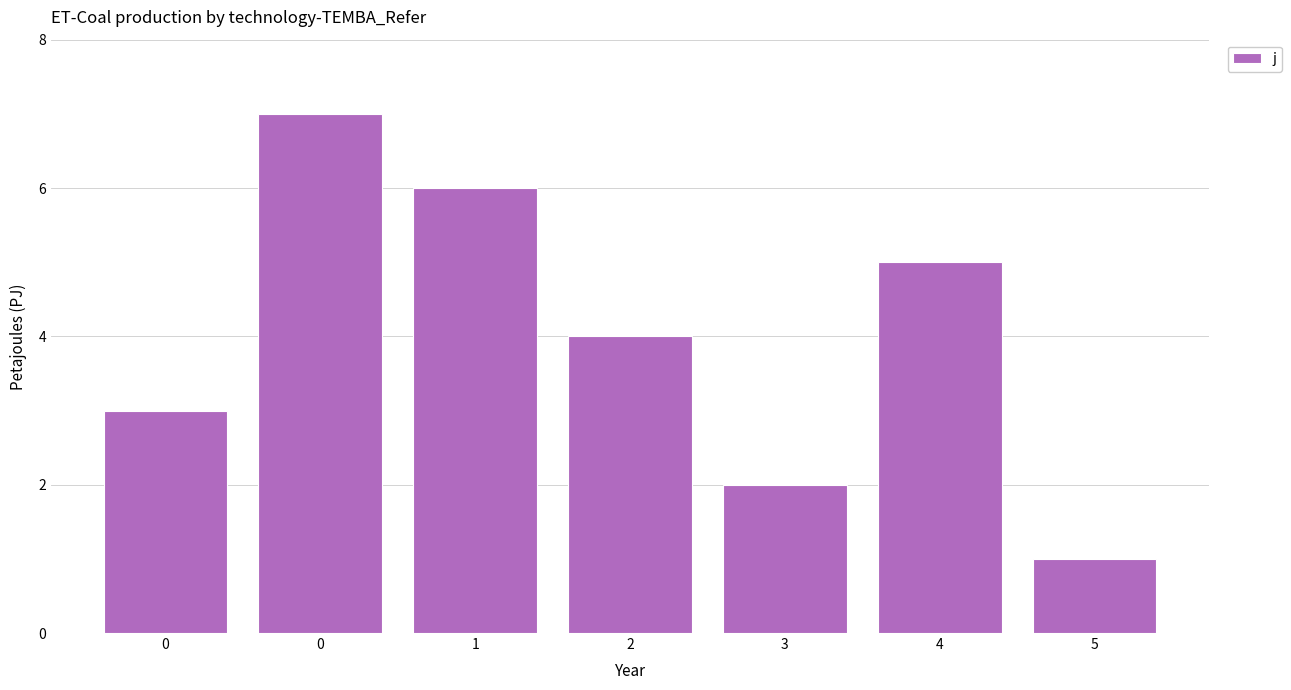

Are the bars grouped side by side (vs. stacked)?

No